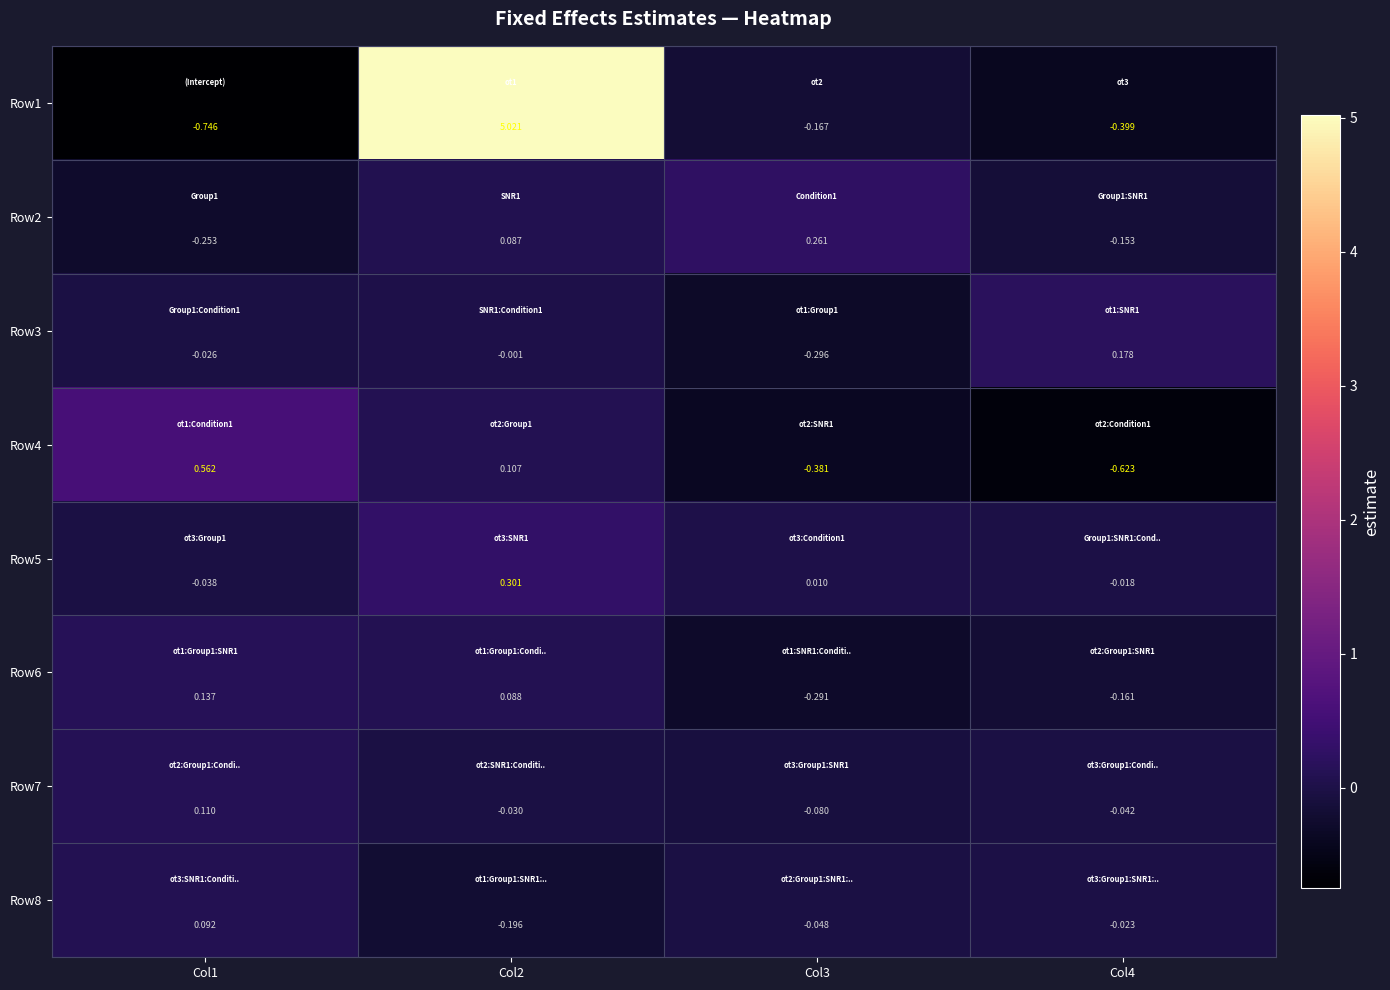

Rank the series by their maximum value, from lowest to highest.

Row8, Row7, Row6, Row3, Row2, Row5, Row4, Row1